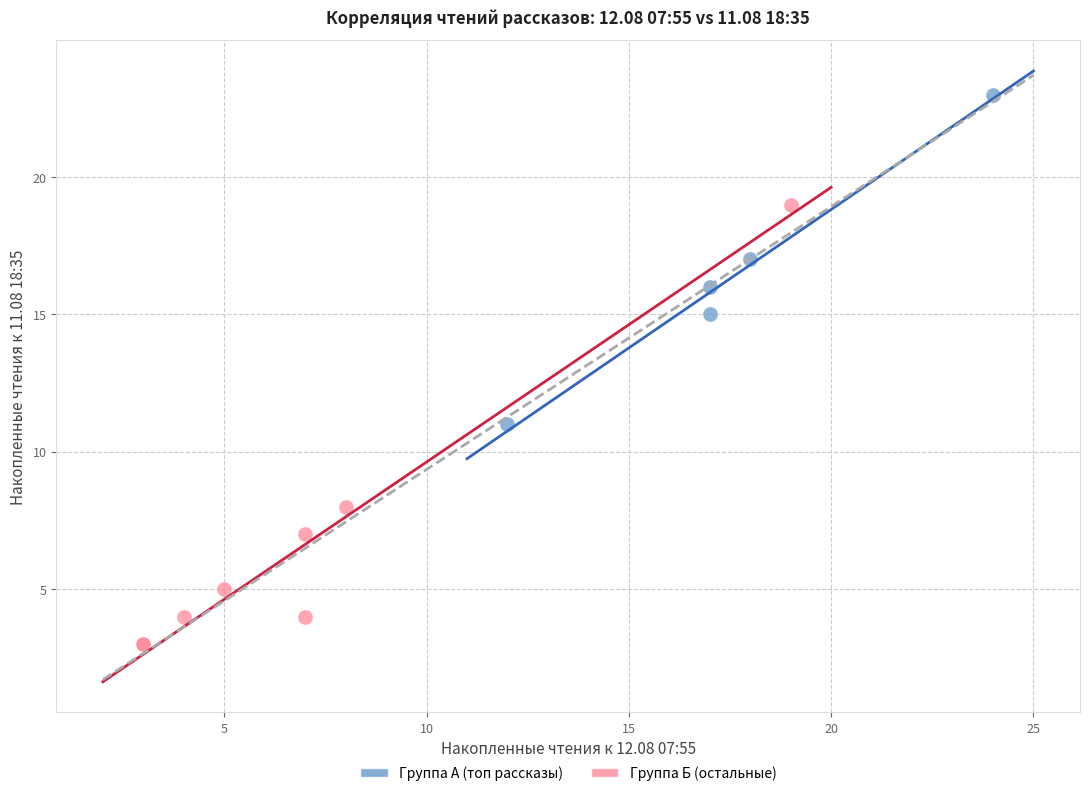

Which series contains the lowest Y value?

Группа Б (остальные)